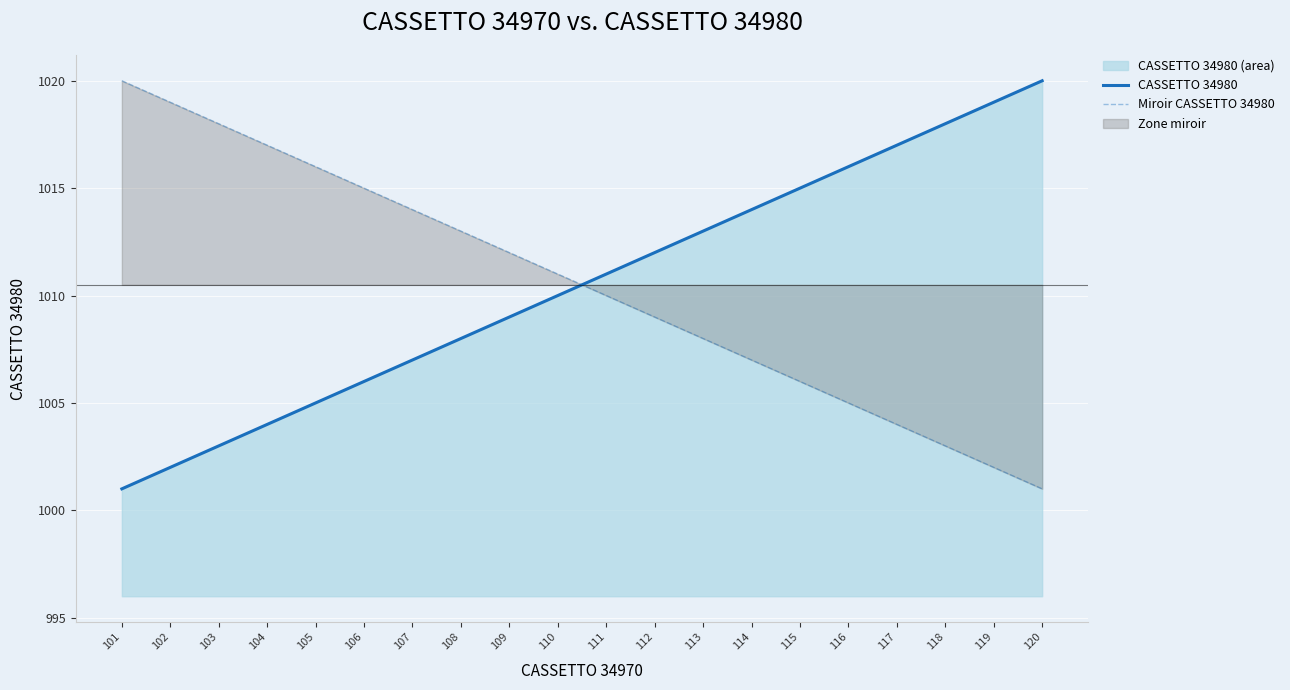

How many lines are shown in the chart?

2